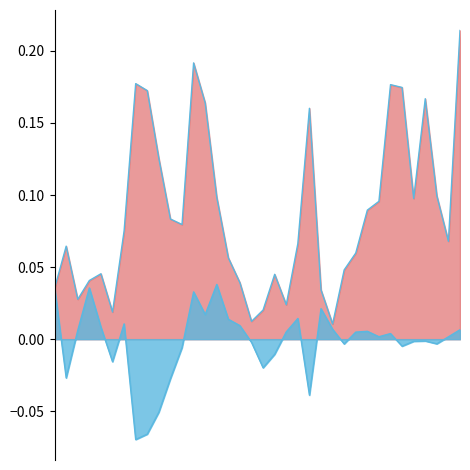

What is the total value across all series at 11?

0.1